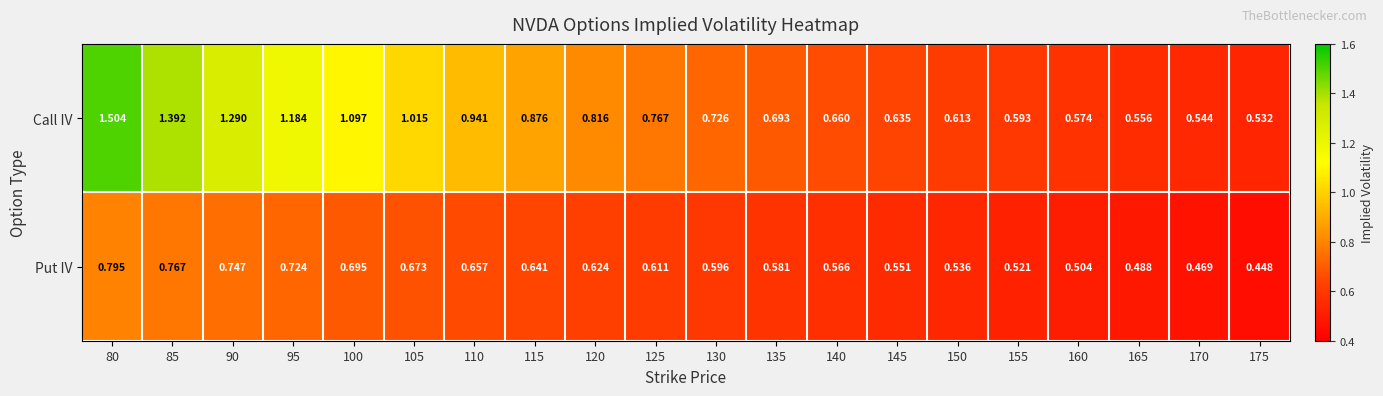

Which series has the largest range (max minus min)?

Call IV